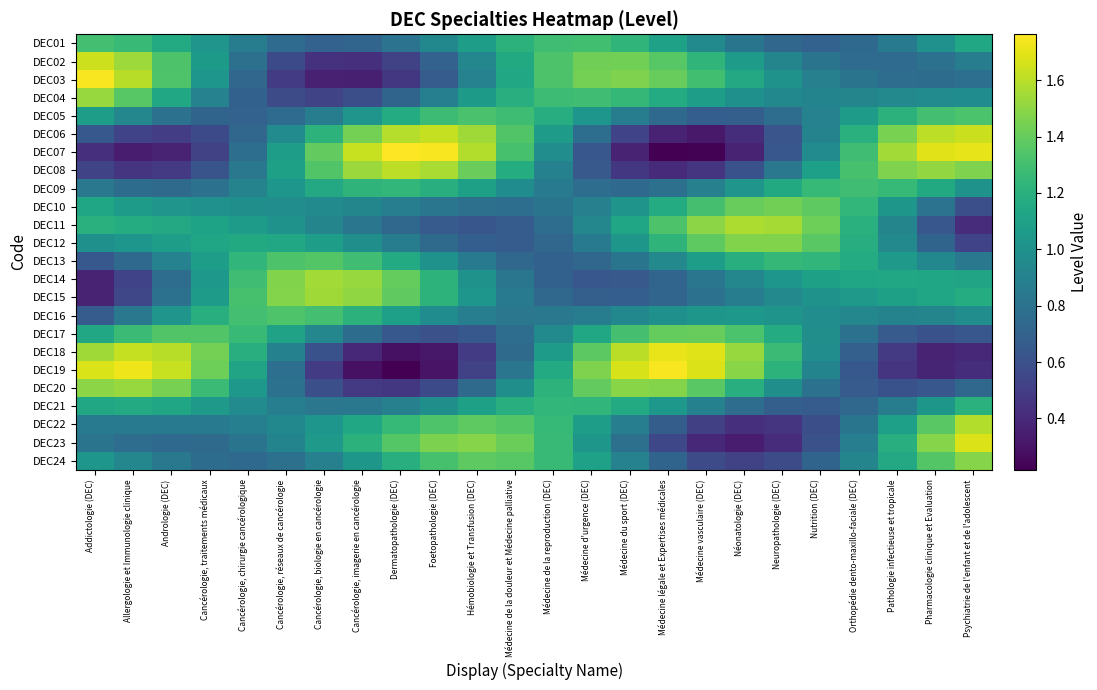

Which label corresponds to the largest value in the chart?

Dermatopathologie (DEC)